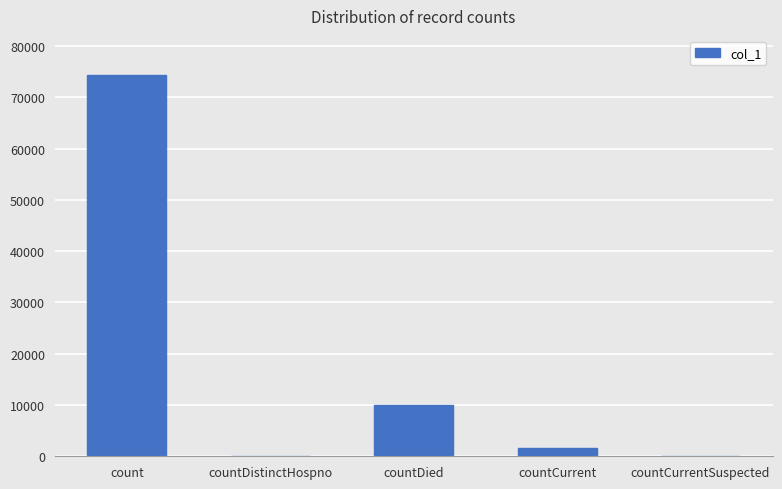

At which label does the data first exceed 1696?

count